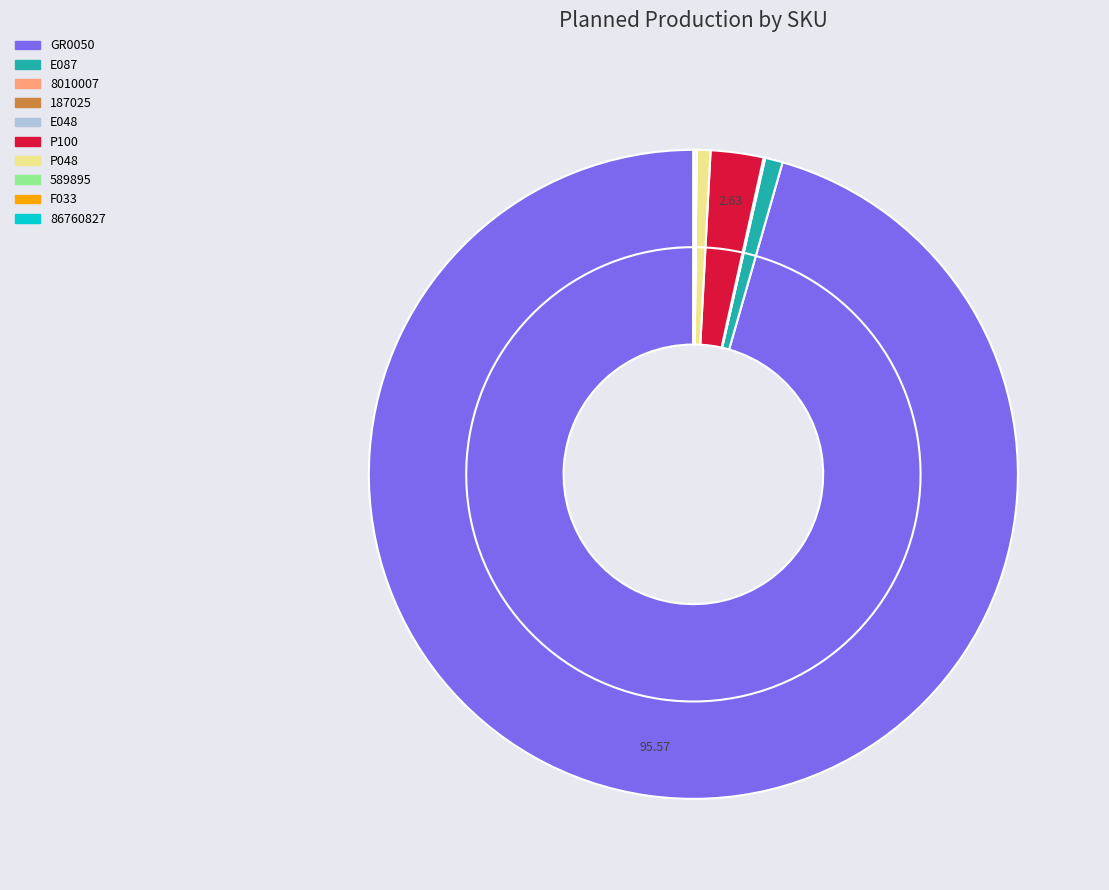

What is the change in value from P100 to 589895?

-82402.0